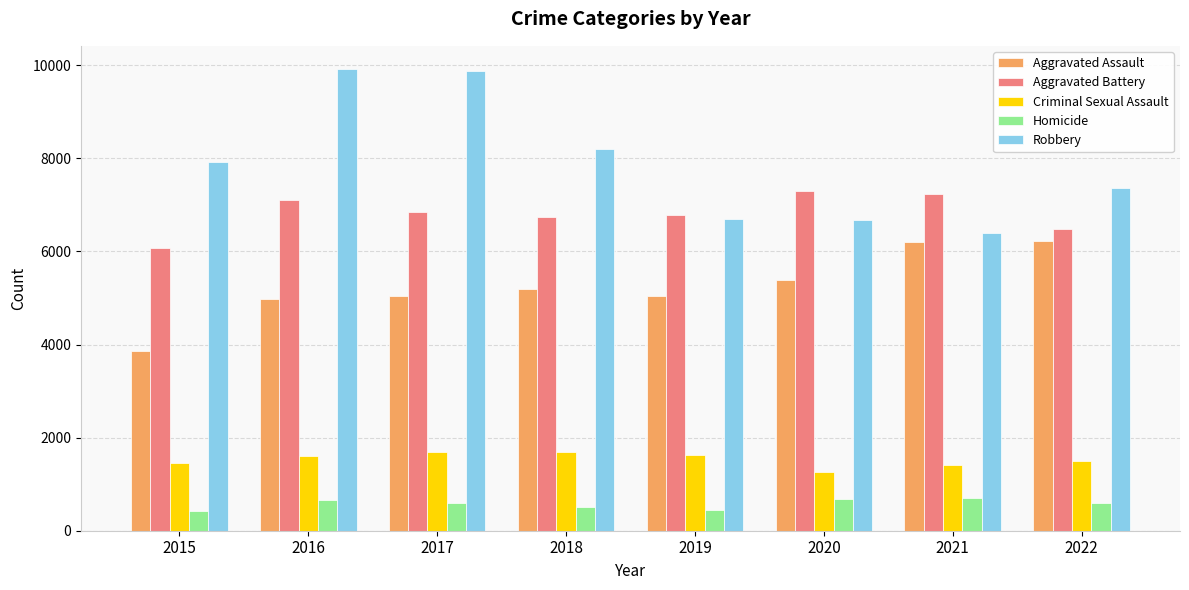

Between 2018 and 2019, which series saw the biggest shift?

Robbery